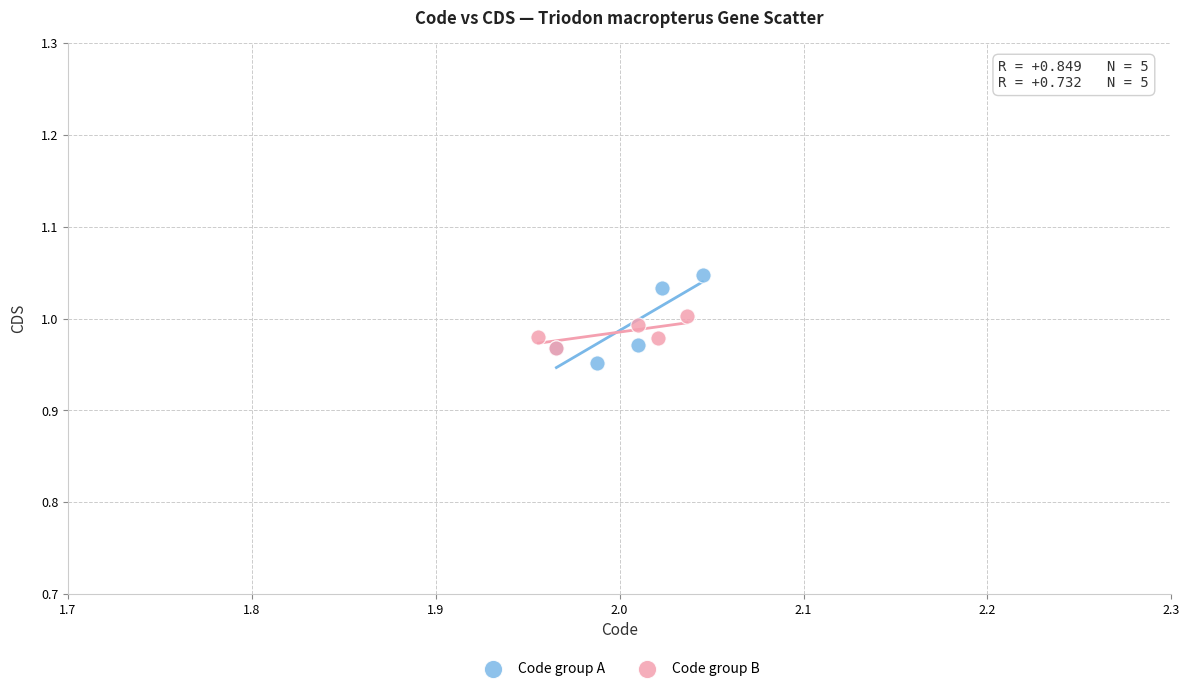

Which series has the widest spread of Y values?

Code group A